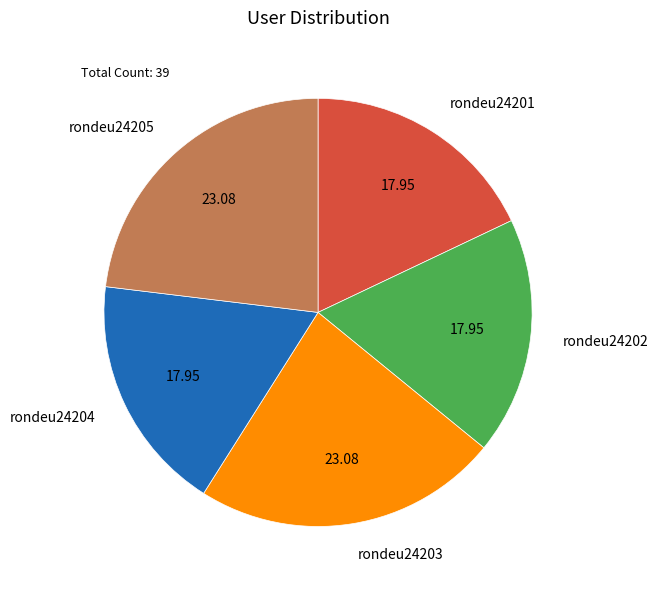

Is the sum of rondeu24204 and rondeu24205 greater than half?

No